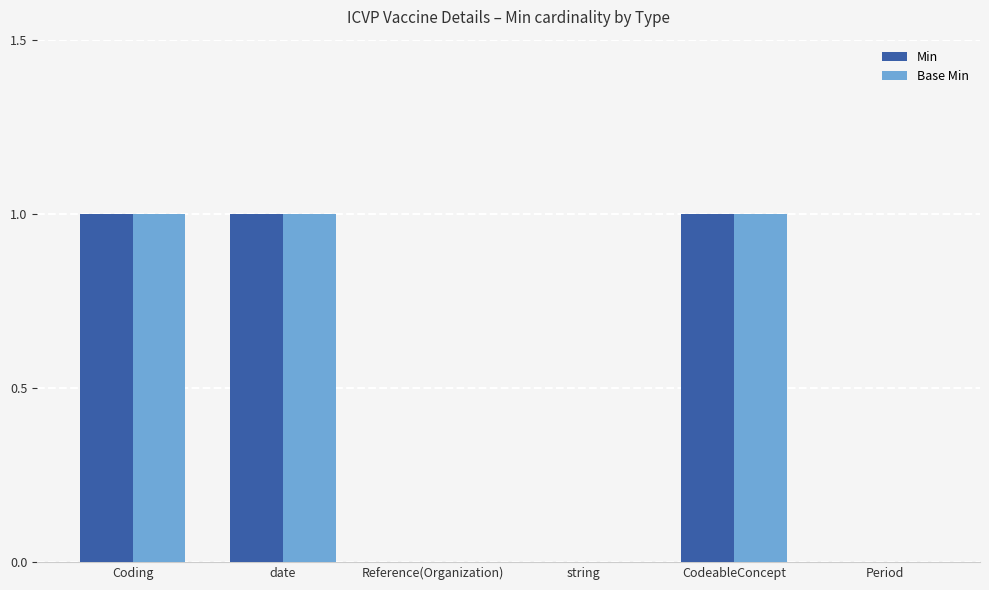

True or false: Base Min has a value of 0 at string.

True